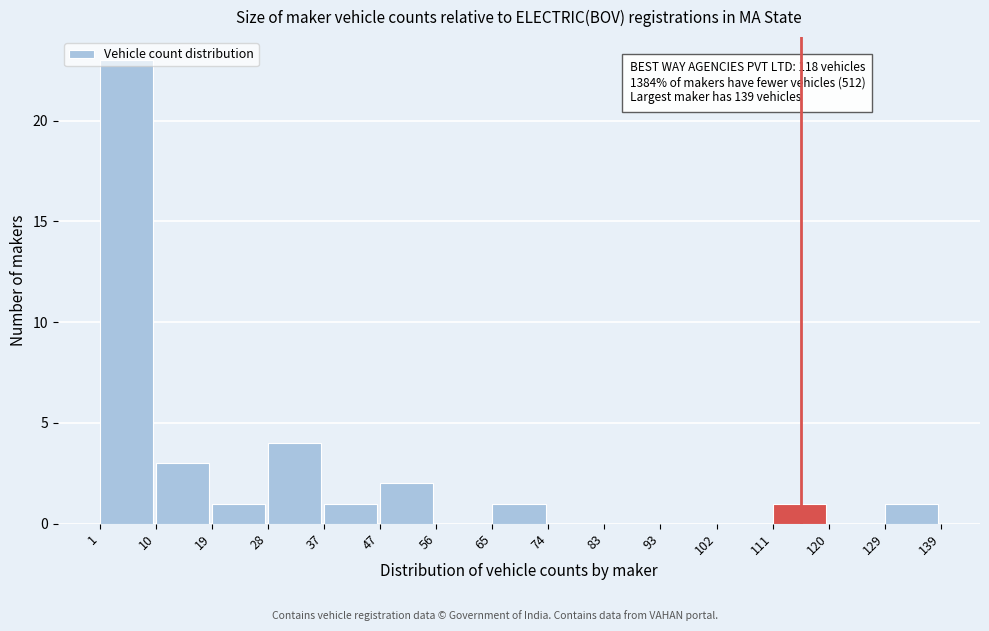

Over which range of the x-axis is the bar tallest?

1 to 10